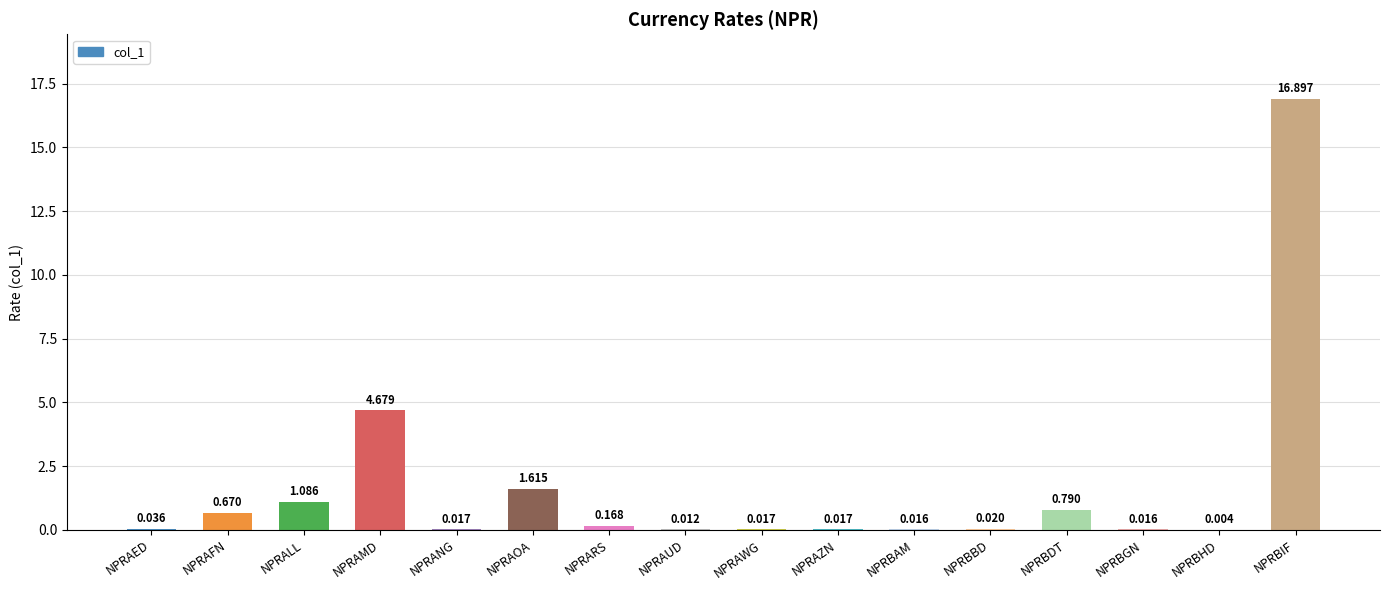

Between NPRAFN and NPRALL, which is larger?

NPRALL